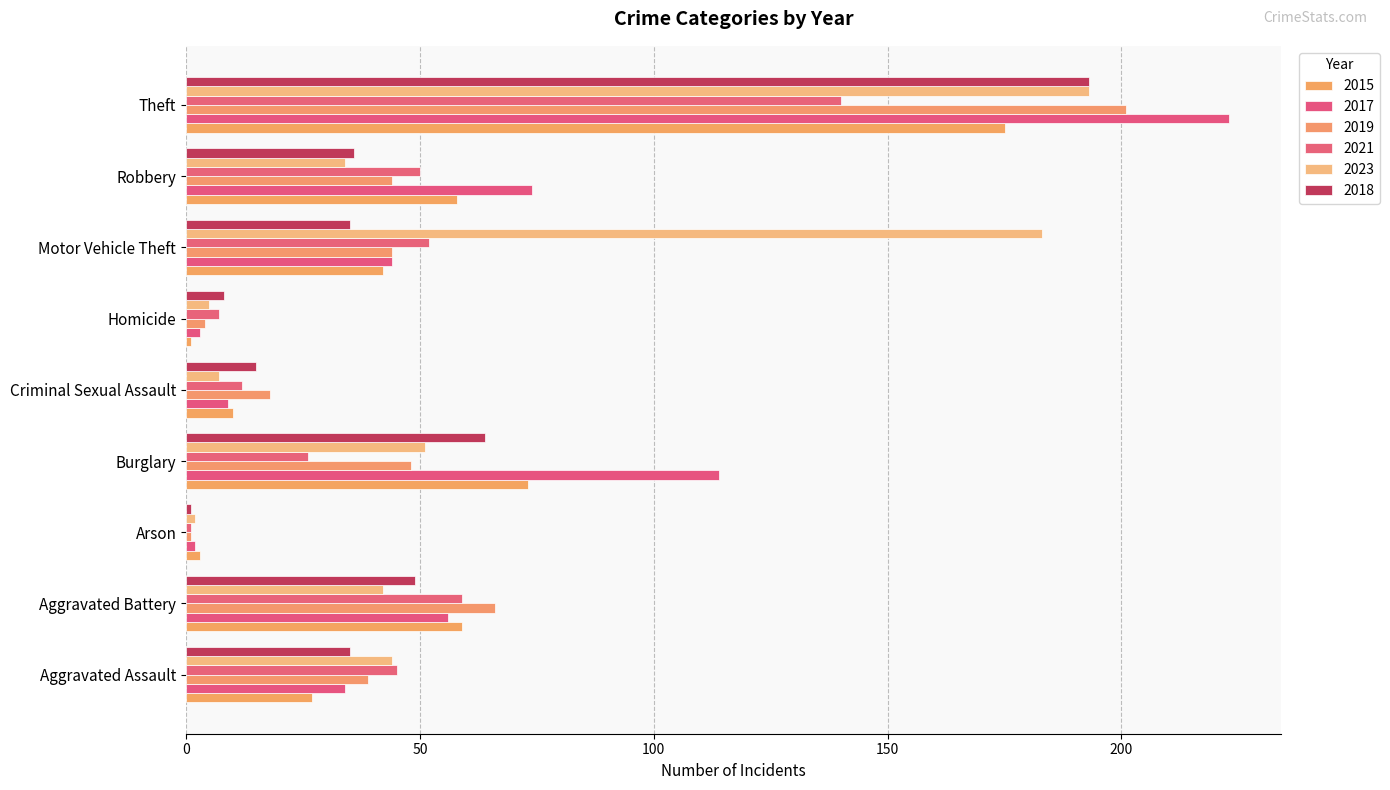

The value of 2021 at Burglary is 26. True or false?

True